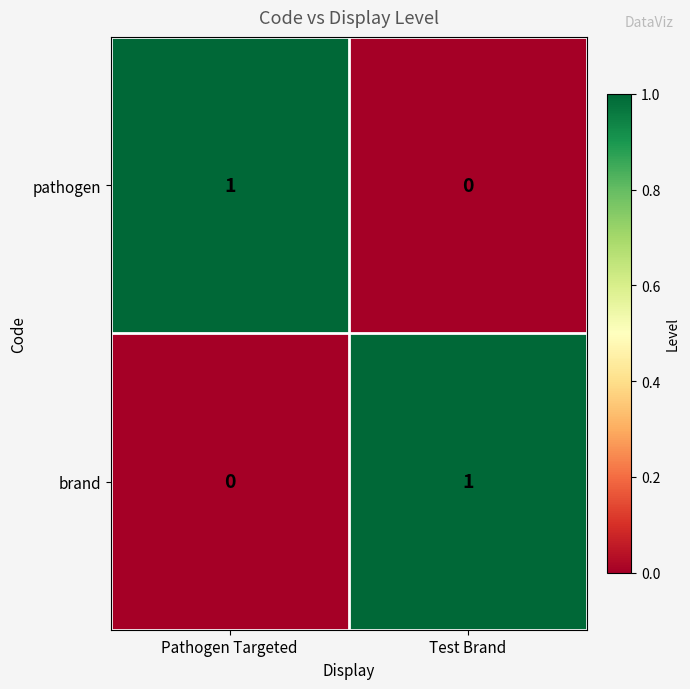

How many positive values does the pathogen series have?

1